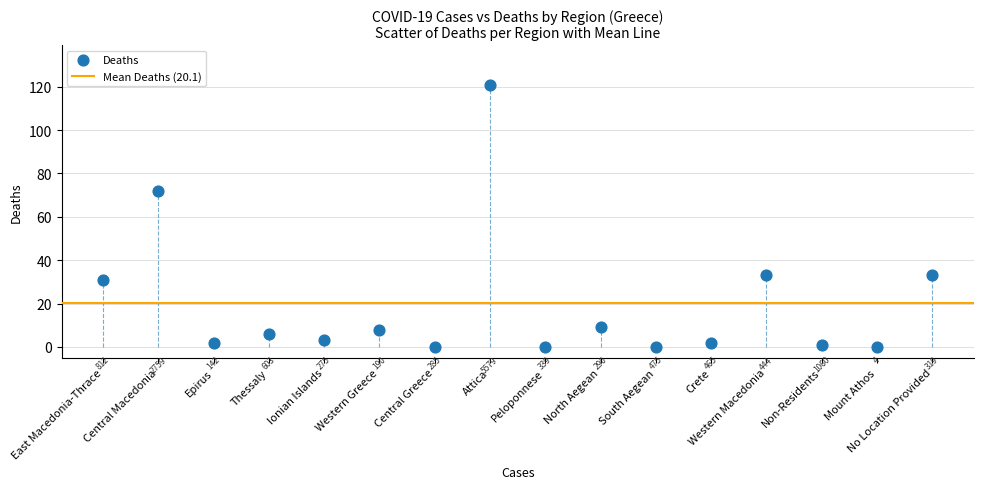

What Y value in the scatter plot is closest to 60?

72